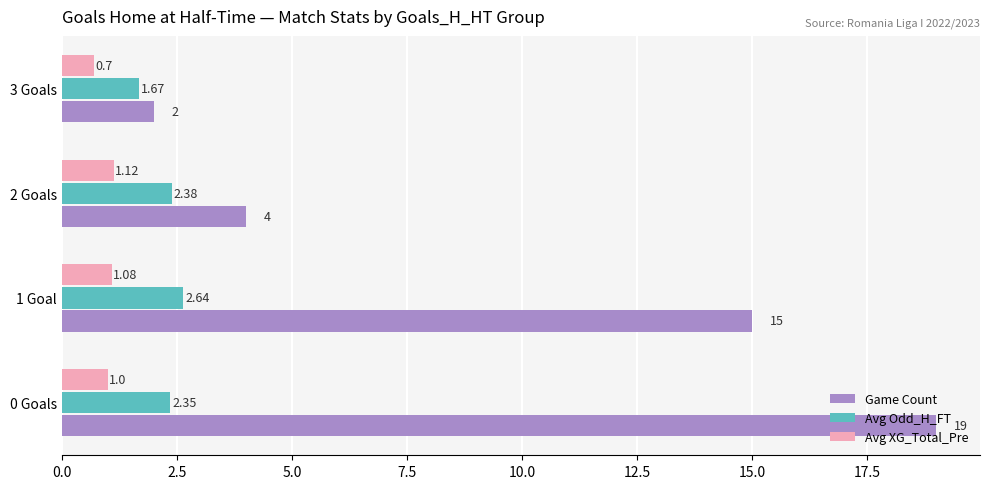

What is the average value of the Avg Odd_H_FT series?

2.3